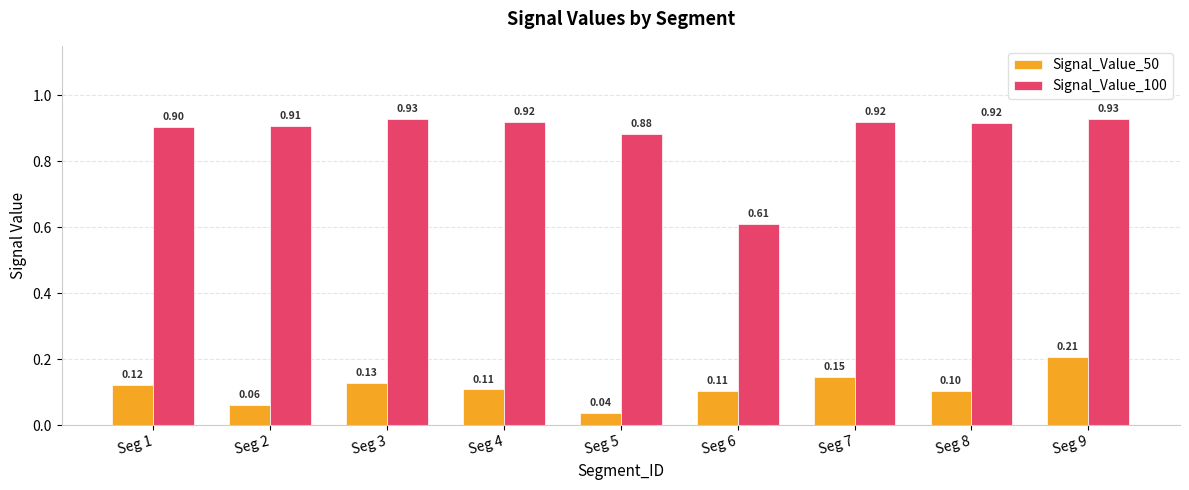

At Seg 5, list the series in order from smallest to largest.

Signal_Value_50, Signal_Value_100